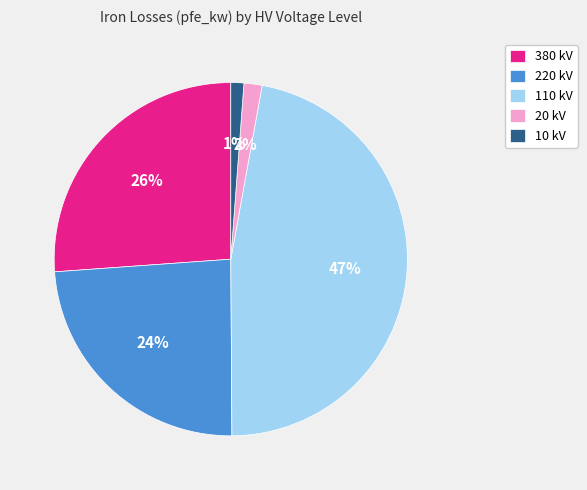

Do 20 kV and 380 kV together represent more than half of the pie?

No